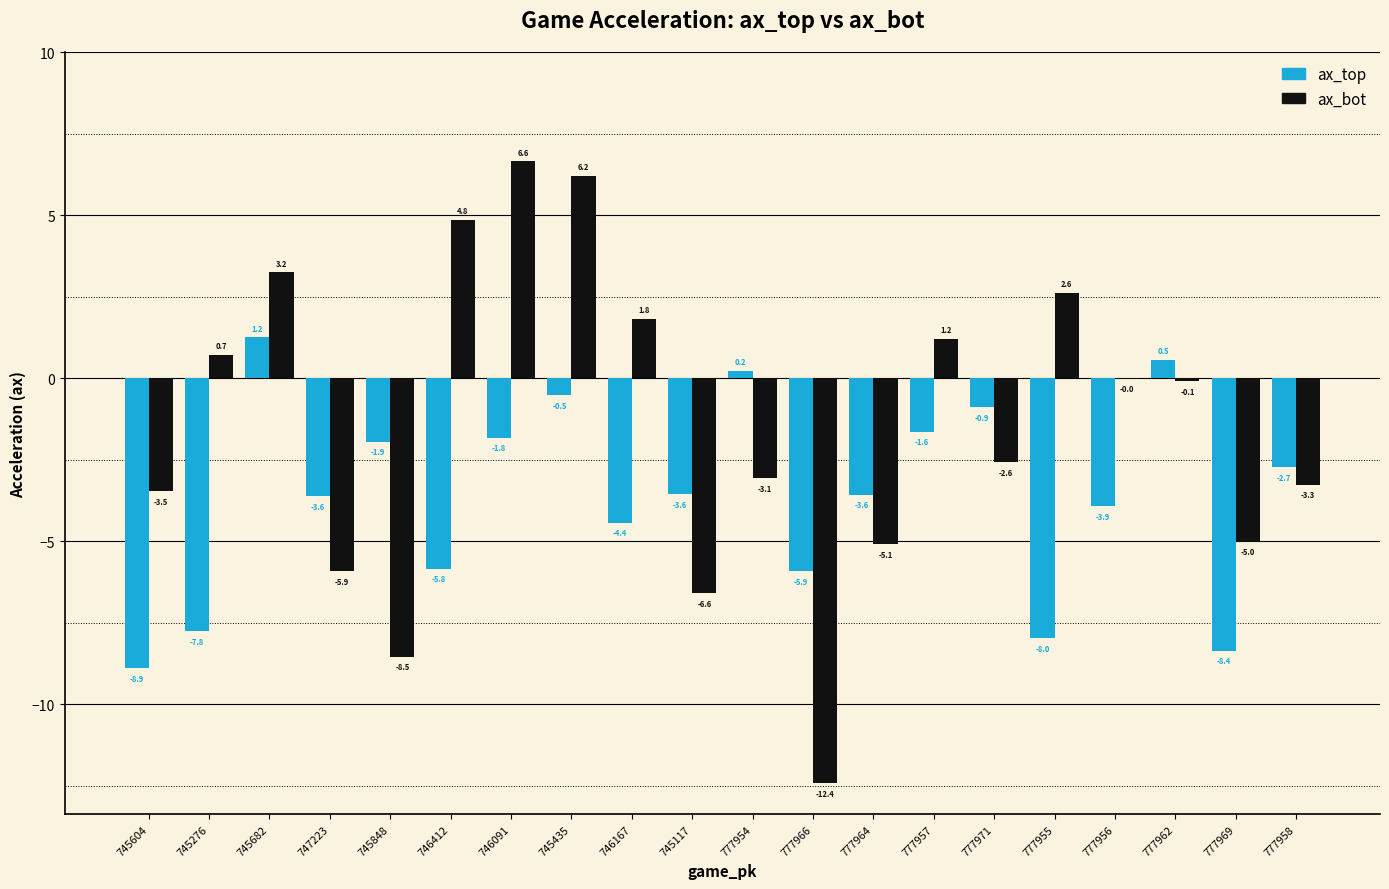

What is the total value across all series at 746167?

-2.6